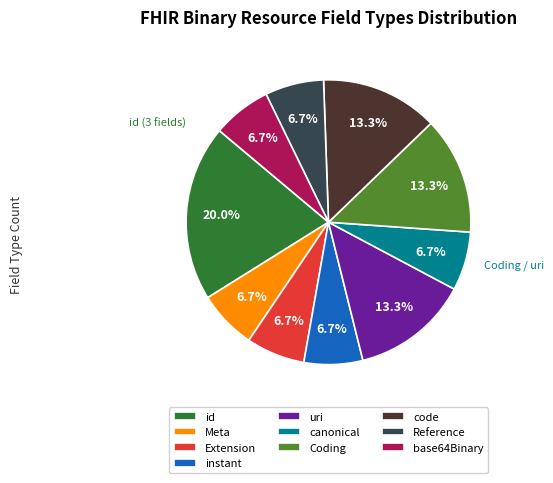

To the nearest percent, what is the difference between the largest and smallest slice percentages?

13%